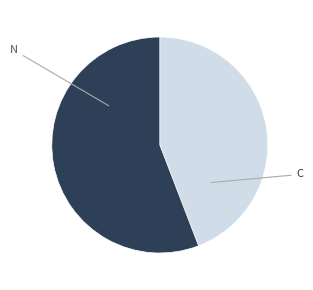

How many slices are in this pie chart?

2